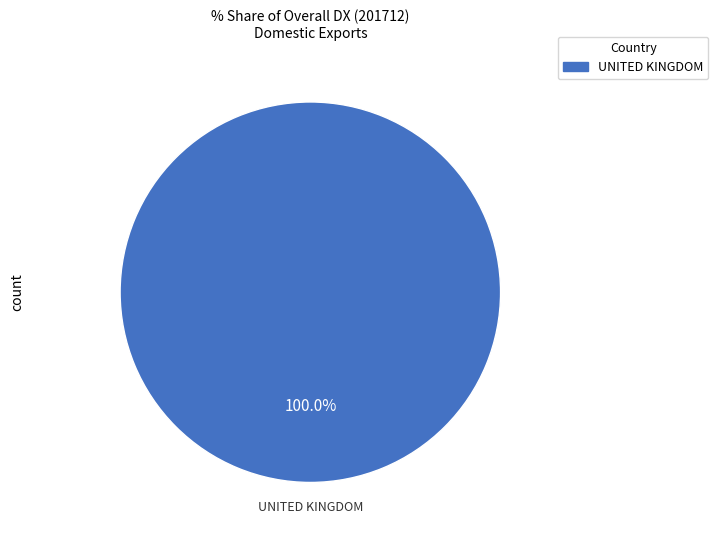

Which slice represents more than half of the pie?

UNITED KINGDOM